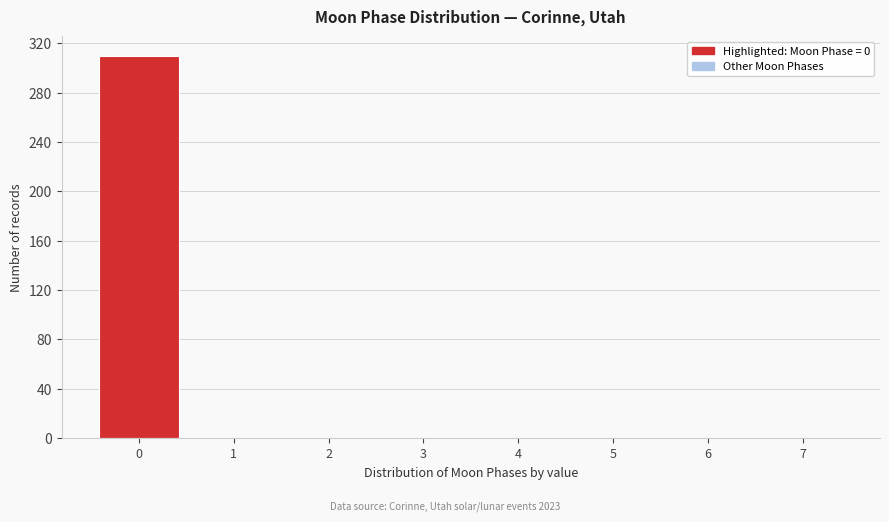

Reading left to right, list every bar in this chart as the range it spans on the x-axis followed by its height. The values are not printed on the chart, so give them approximately, as read against the axis.

-0.5 to 0.5: 310
0.5 to 1.5: 0
1.5 to 2.5: 0
2.5 to 3.5: 0
3.5 to 4.5: 0
4.5 to 5.5: 0
5.5 to 6.5: 0
6.5 to 7.5: 0